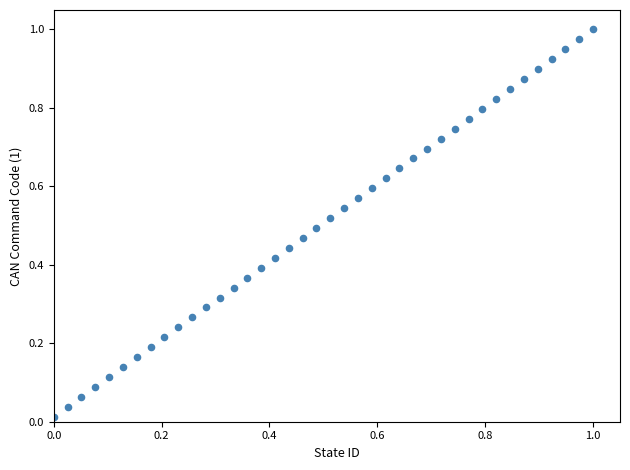

How many data points are displayed?

40